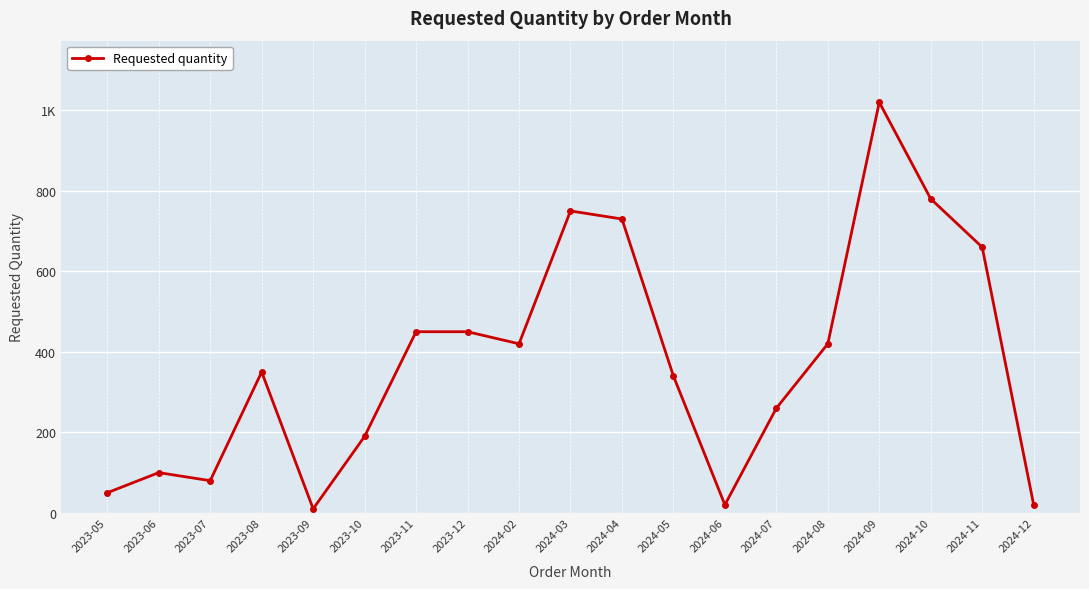

What is the approximate value at 2024-10?

780